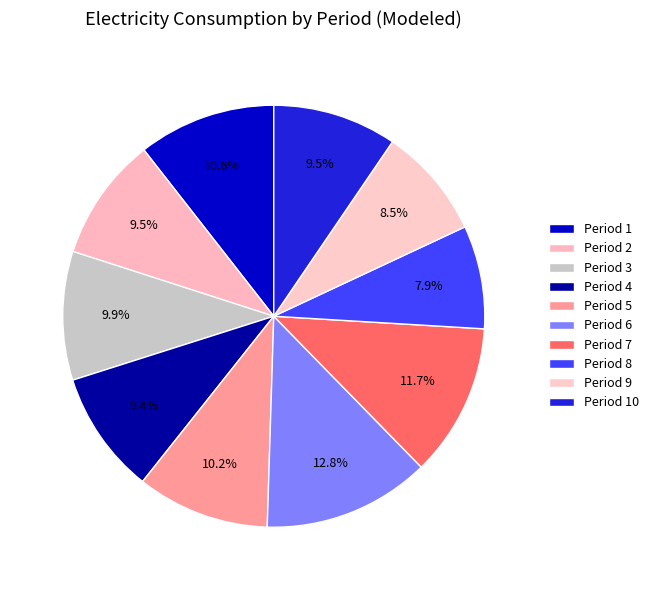

To the nearest percent, what portion does Period 3 represent?

10%